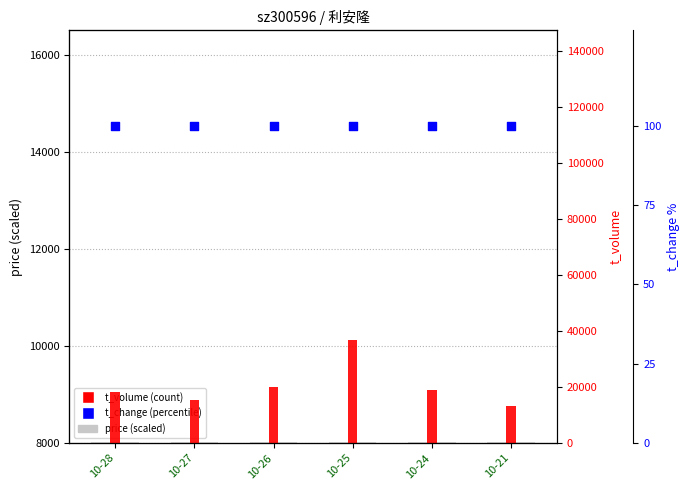

Which series reaches the maximum Y coordinate?

t_volume (count)